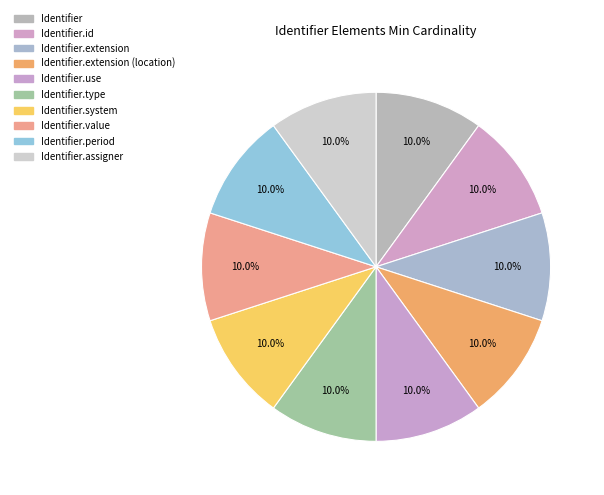

Is there a majority slice in this chart?

No